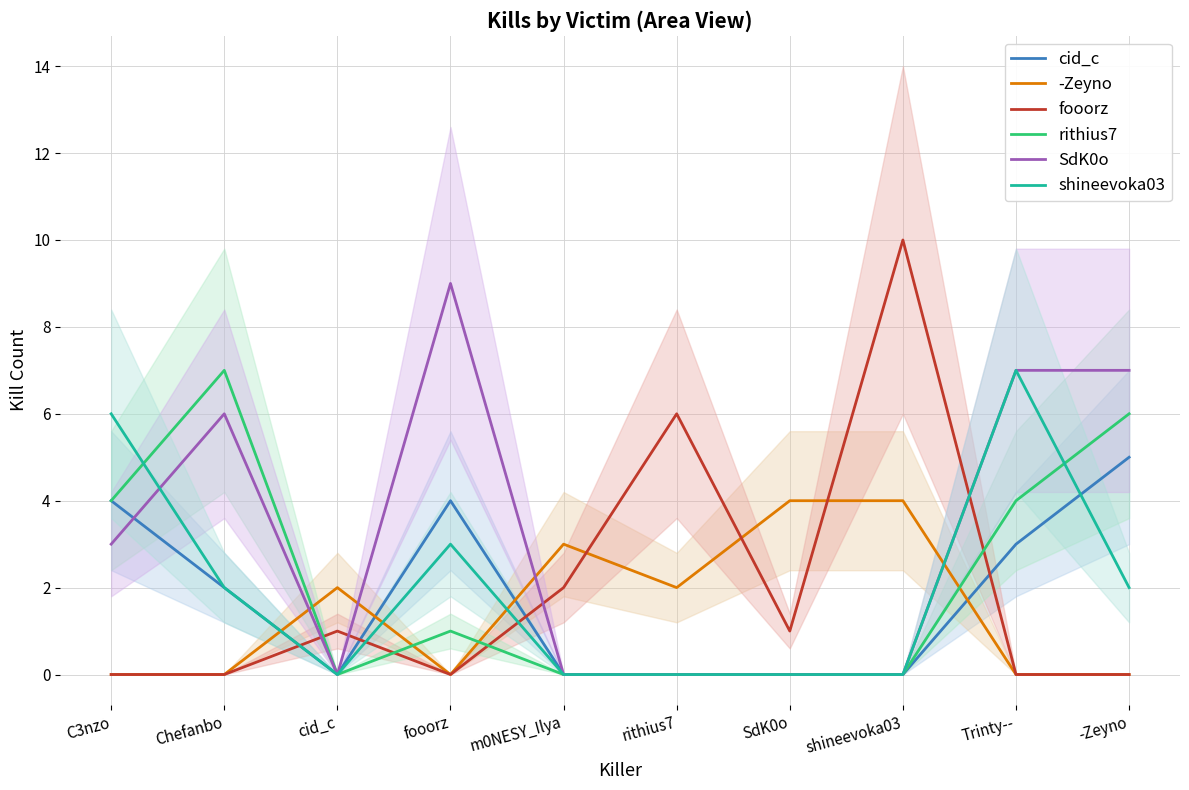

True or false: SdK0o has more than 0 interior local peaks.

True